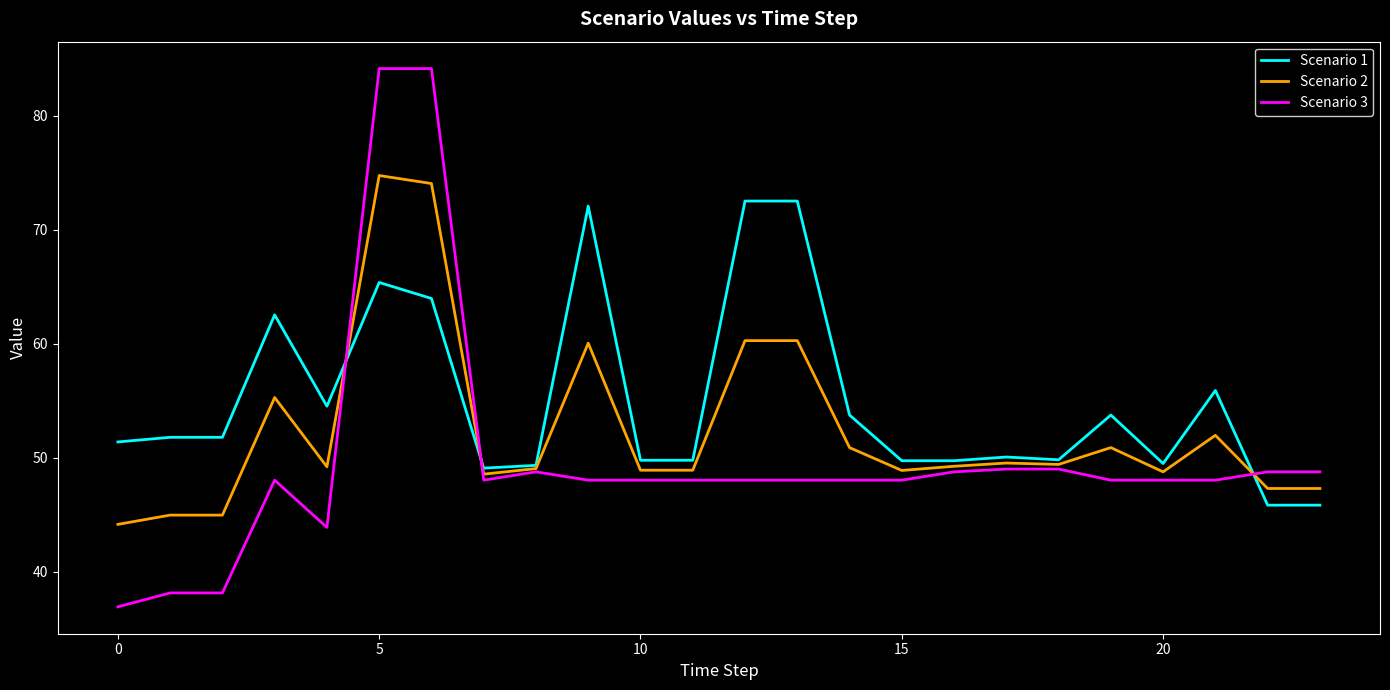

True or false: Scenario 2 and Scenario 3 cross at least once.

True